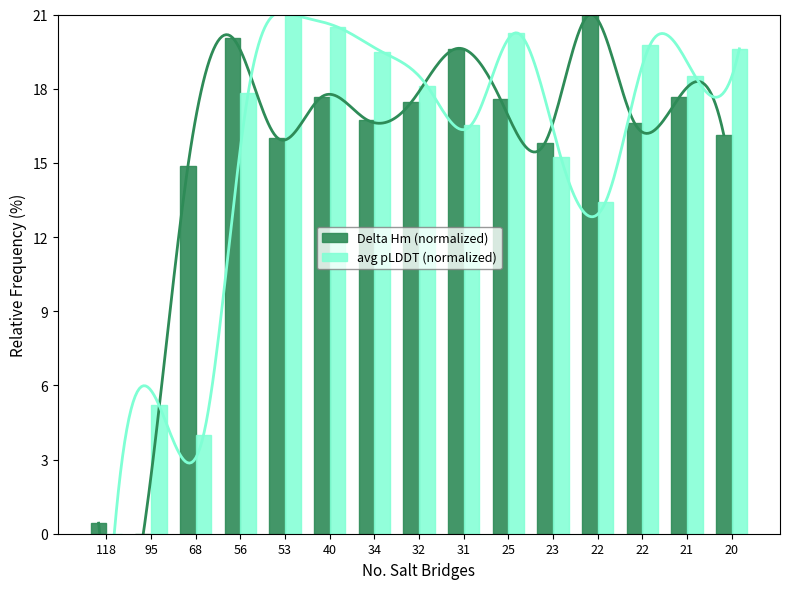

The Delta Hm (normalized) series shows 16.0 at 53. True or false?

True